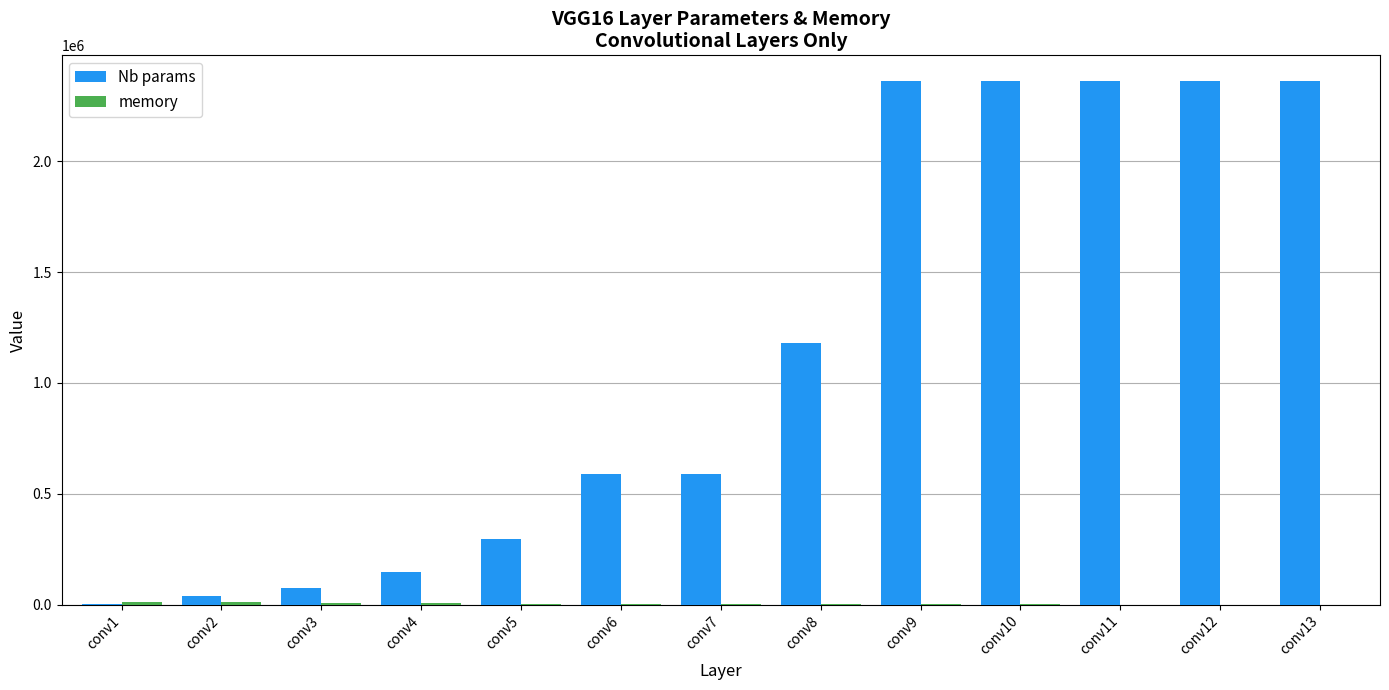

The value of Nb params at conv6 is 358914. True or false?

False